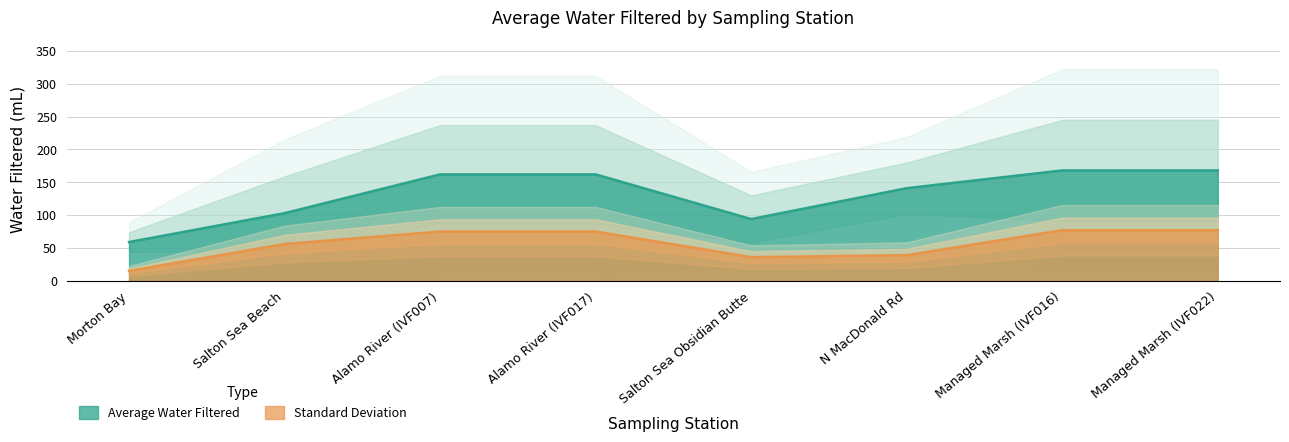

What is the sum of the Average Water Filtered (mL) values at Salton Sea Beach and Alamo River (IVF007)?

265